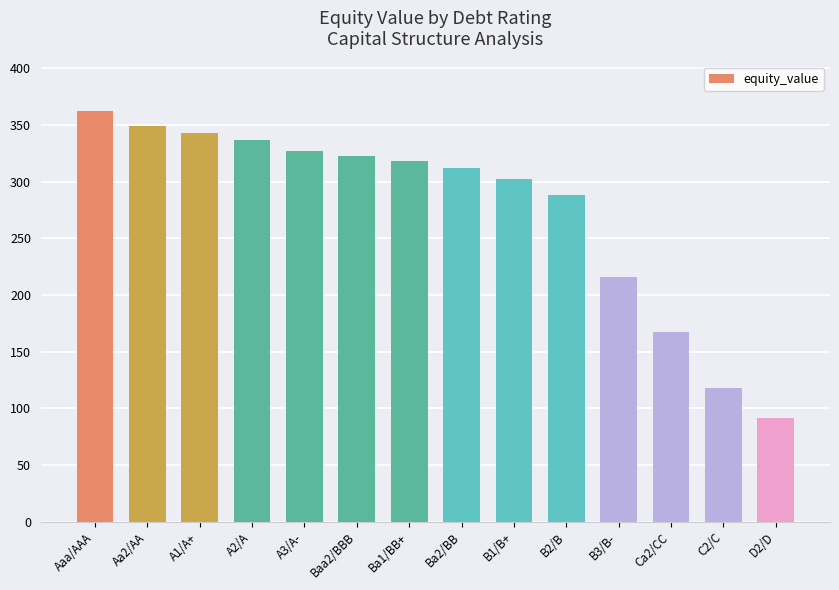

How many data points does each series have?

14